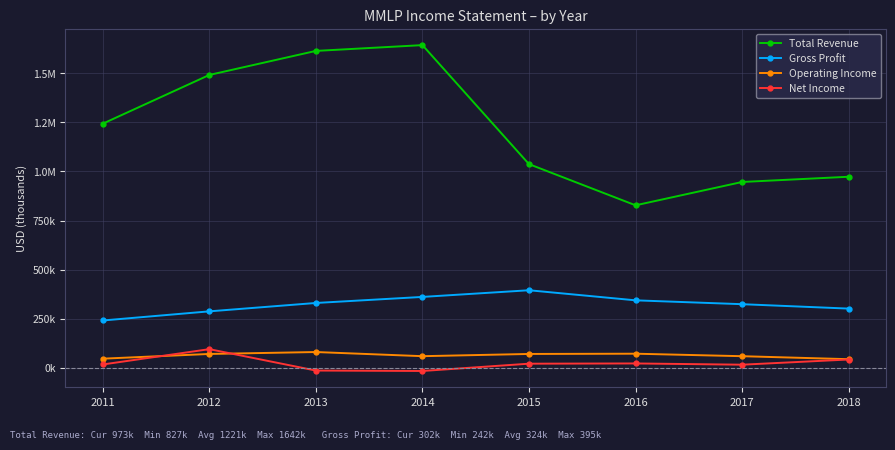

What are all the series names shown in the legend?

Total Revenue, Gross Profit, Operating Income, Net Income